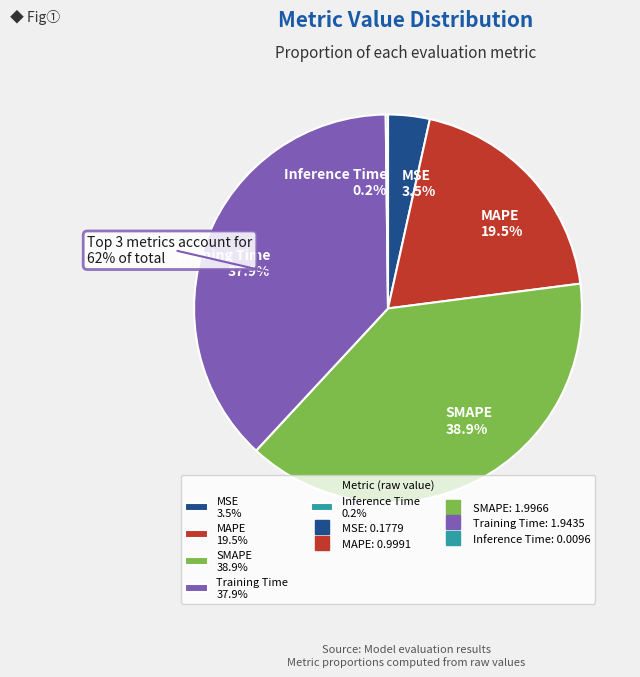

Is there any slice that represents more than half of the pie?

No